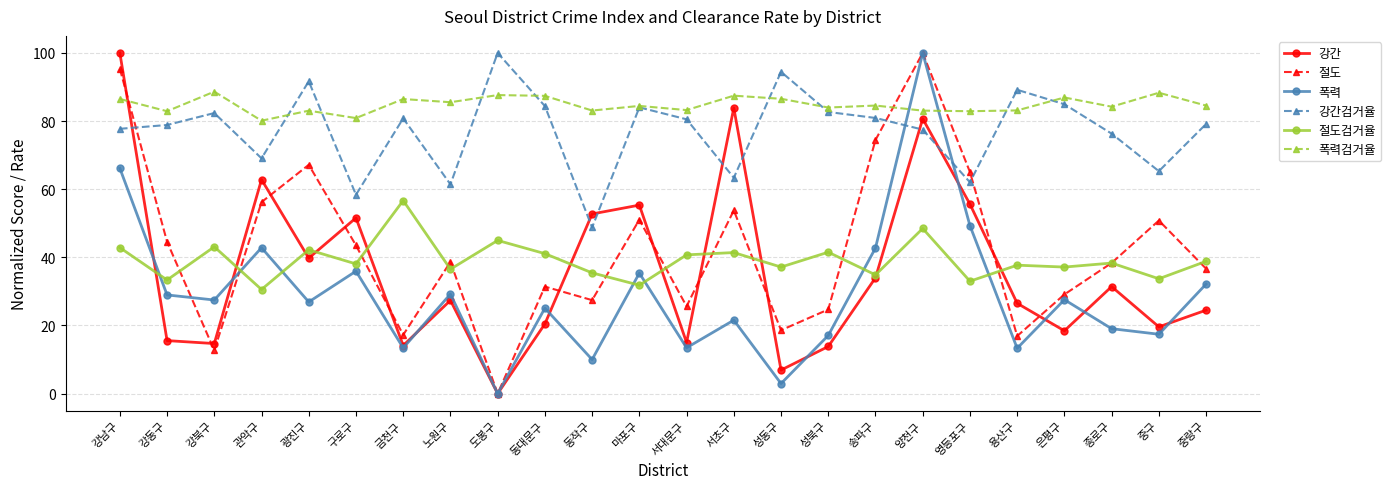

After their last crossing, which series has the higher values: 폭력검거율 or 강간검거율?

폭력검거율